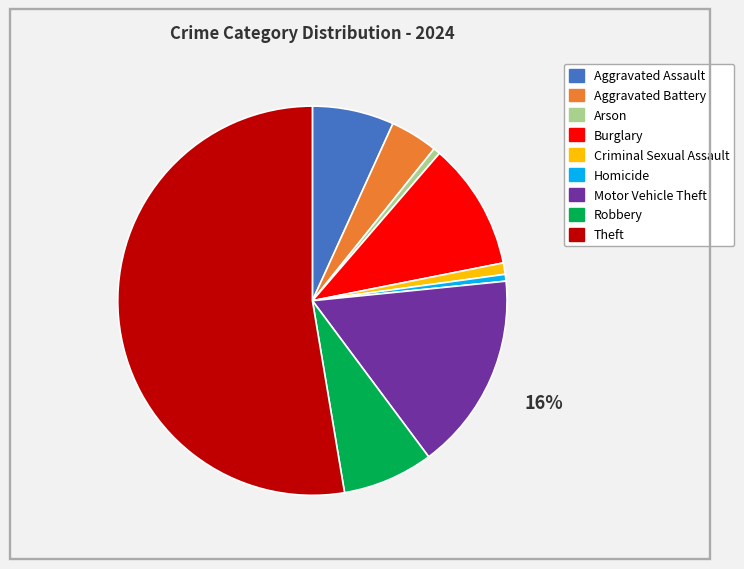

How many slices are in this pie chart?

9